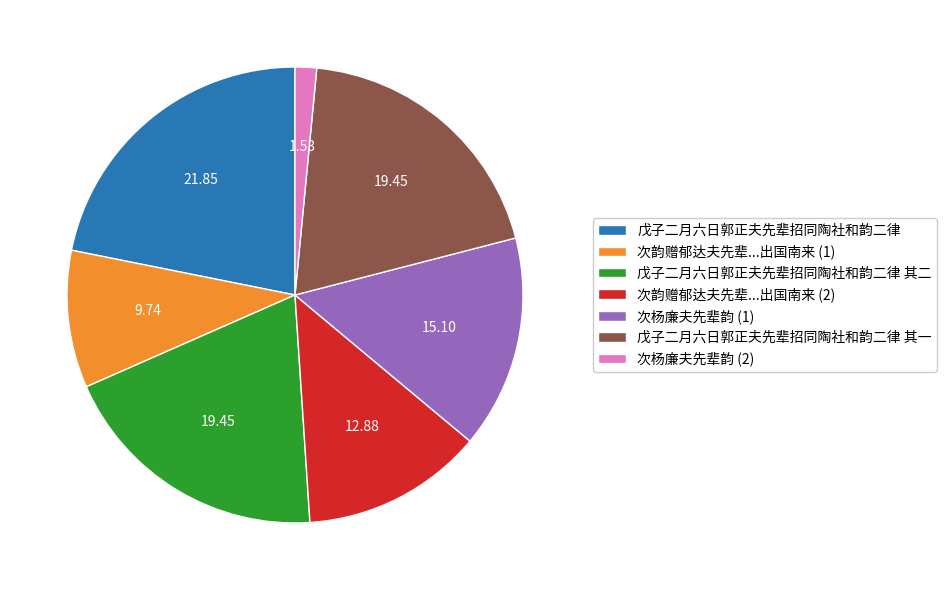

Is there a majority slice in this chart?

No